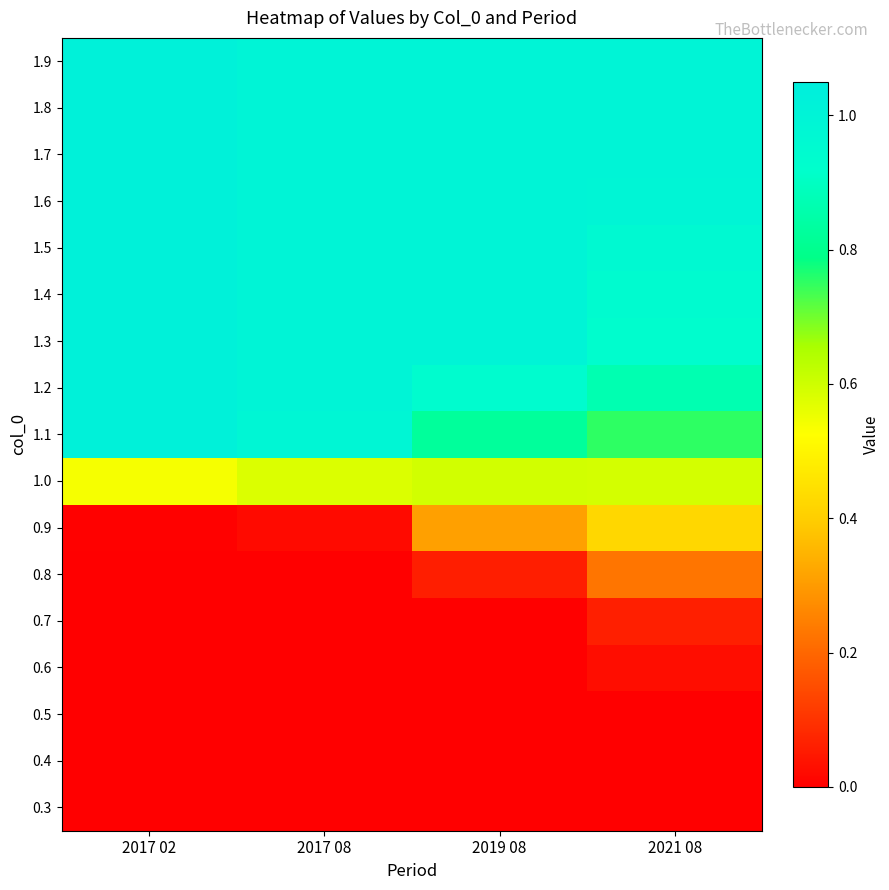

List the series in order of their peak value, lowest first.

0.3, 0.4, 0.5, 0.6, 0.7, 0.8, 0.9, 1.0, 1.1, 1.2, 1.3, 1.4, 1.5, 1.6, 1.7, 1.8, 1.9